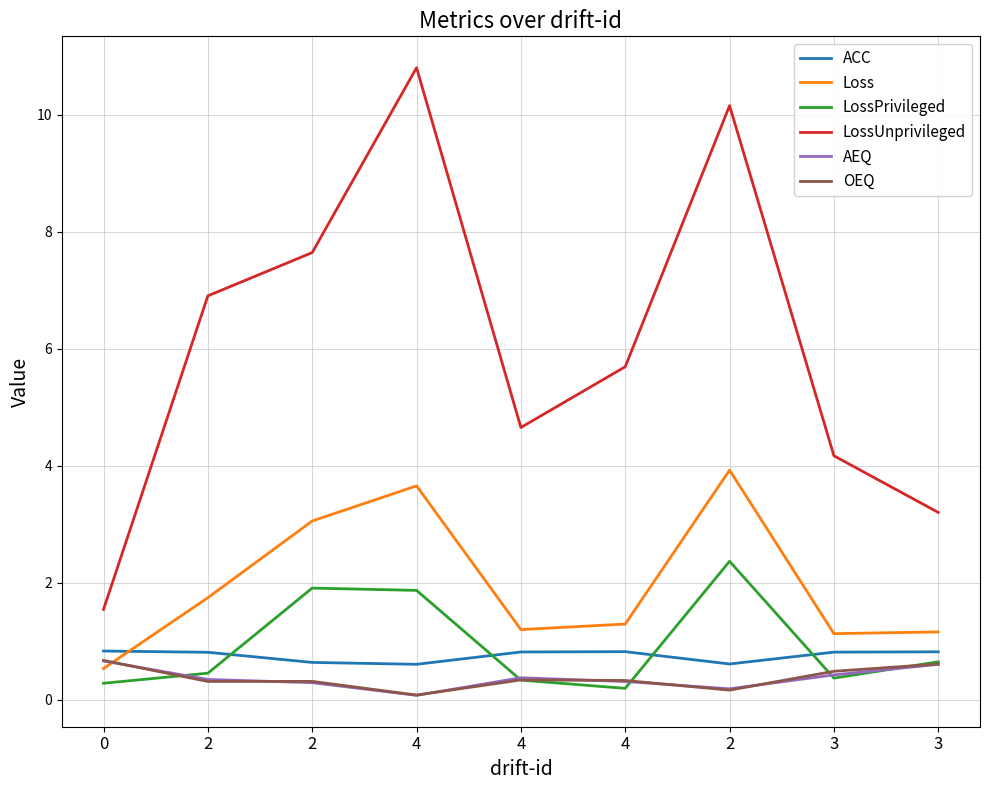

At how many categories does at least one series exceed 3?

8